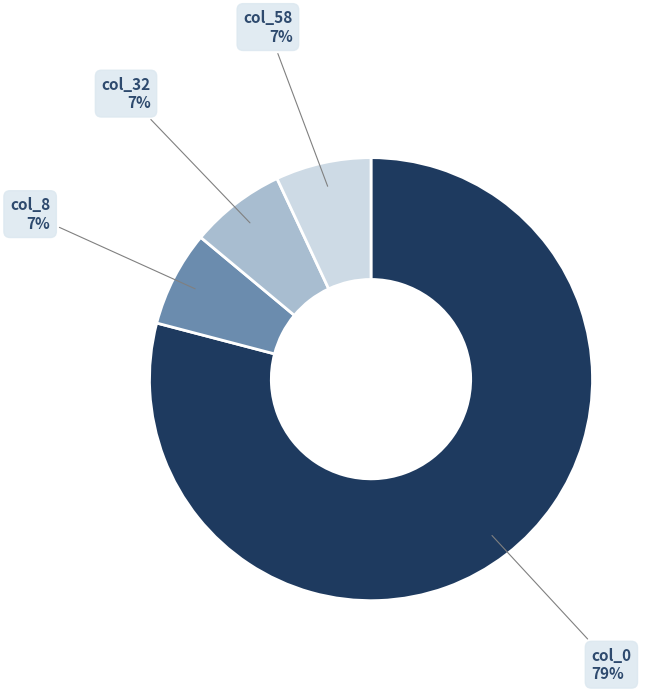

Which has a higher value, col_8 or col_0?

col_0